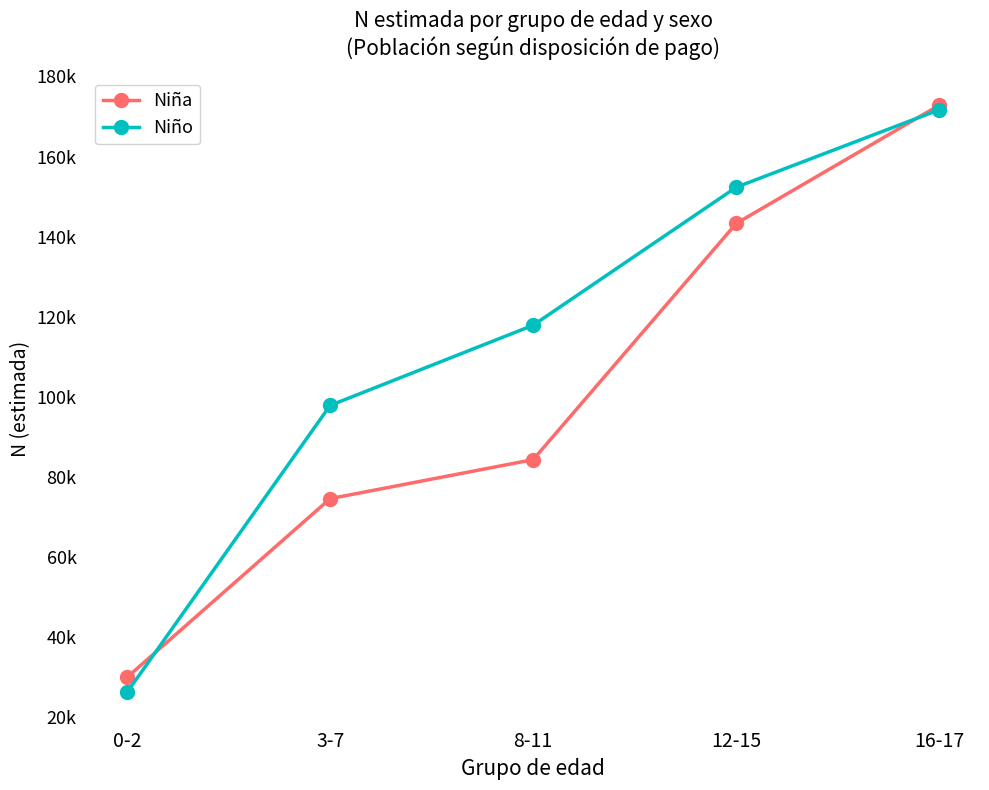

What are all the series names shown in the legend?

Niña, Niño